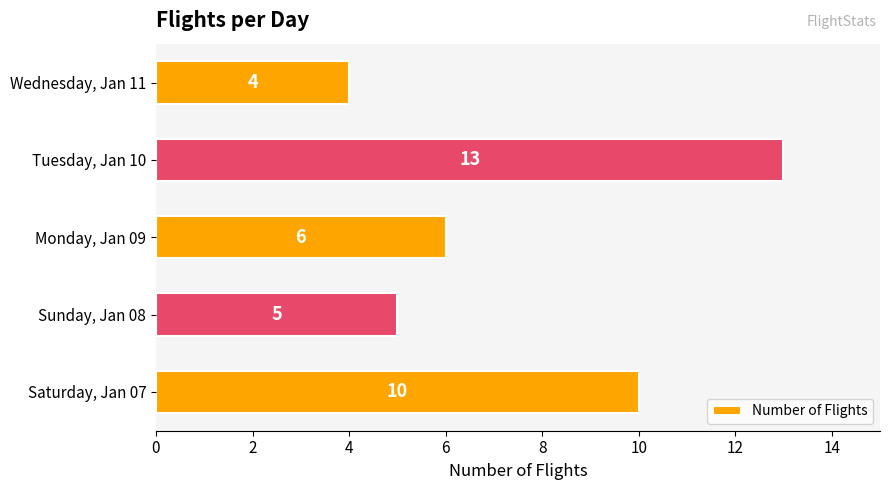

Which category has the highest value across all series?

Tuesday, Jan 10